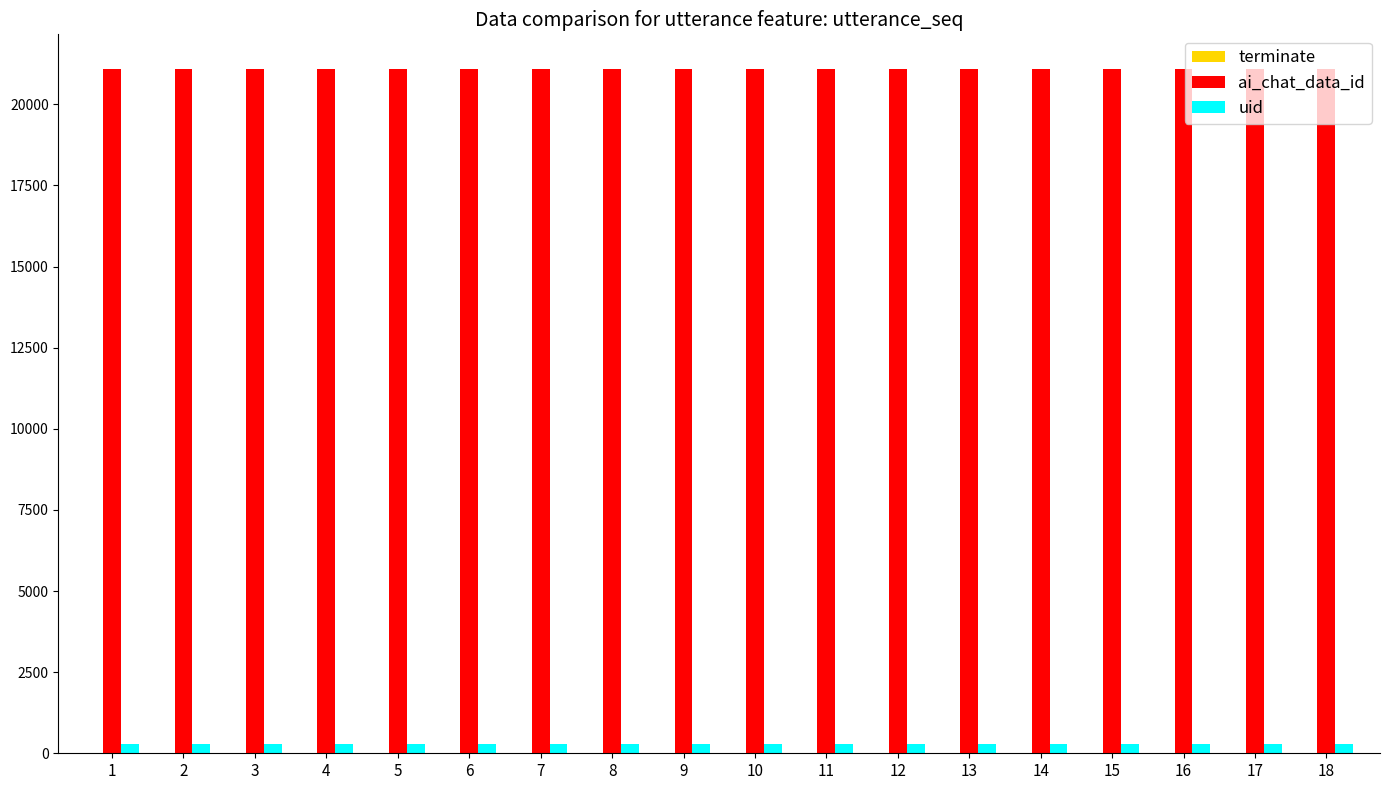

What is the sum of all ai_chat_data_id values?

379872